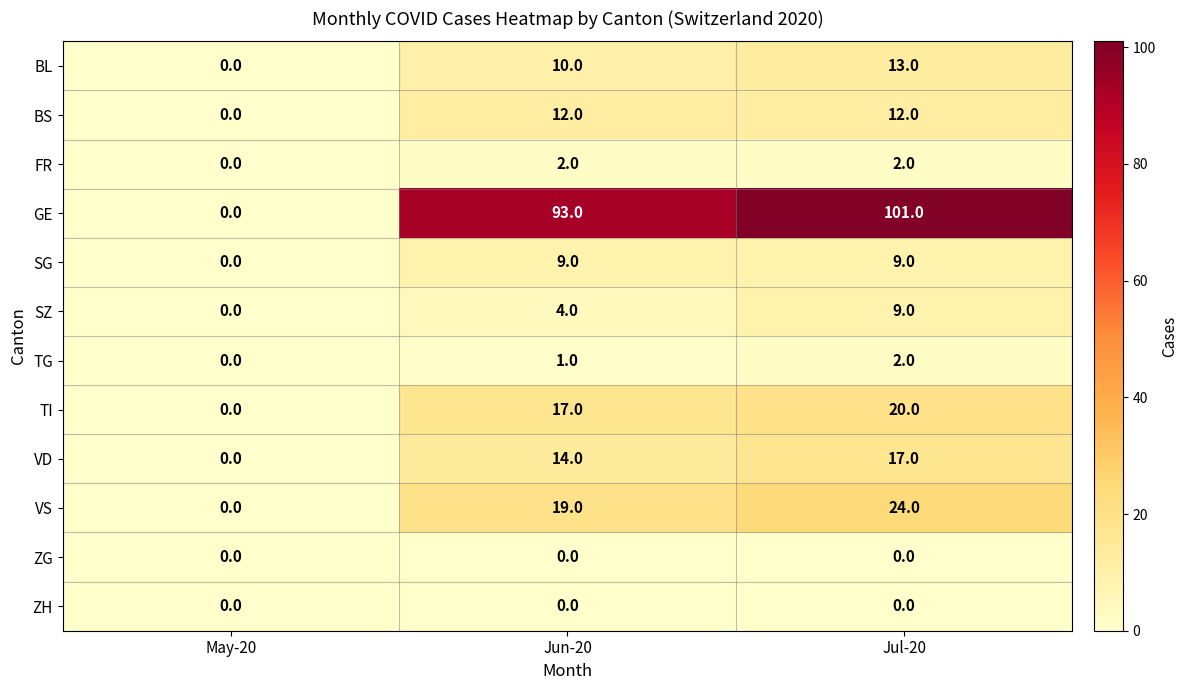

True or false: ZG has a value of 0 at Jul-20.

True